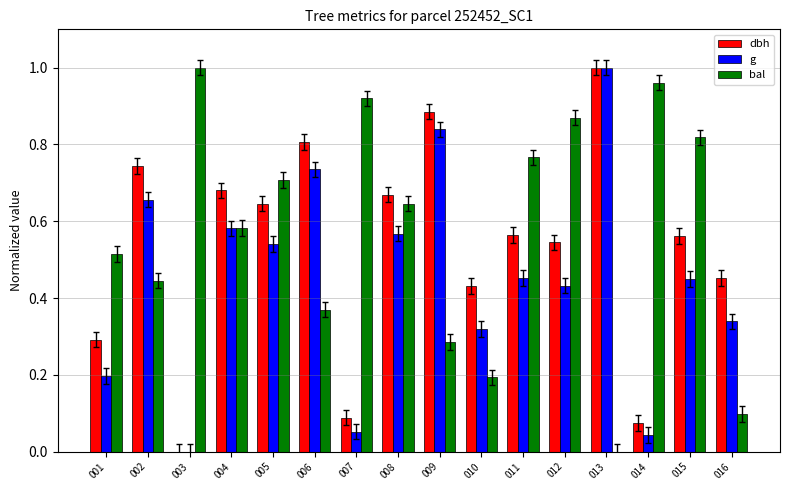

The value of bal at 005 is 0.7. True or false?

True